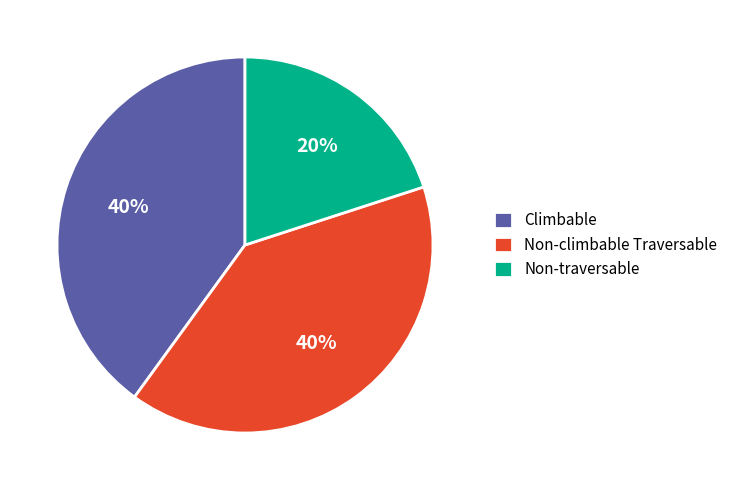

Is Non-climbable Traversable the majority of the pie?

No